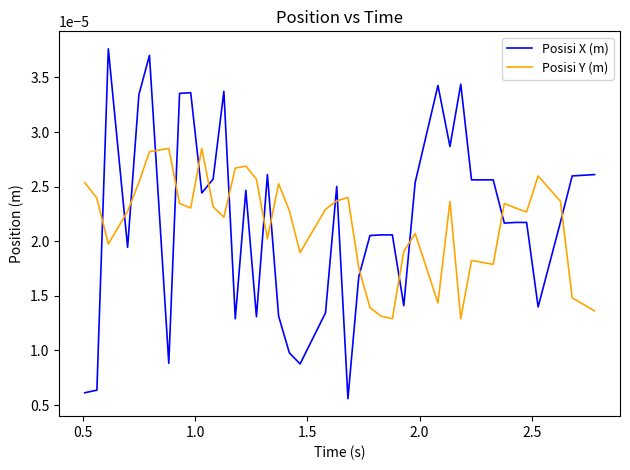

List the series in order of their peak value, lowest first.

Posisi Y (m), Posisi X (m)